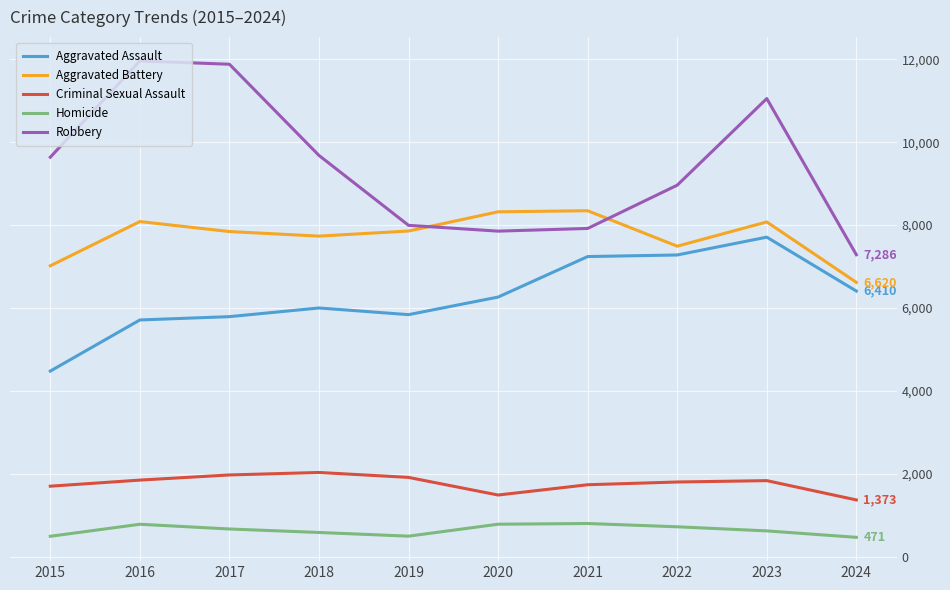

Does the chart have visible grid lines?

Yes